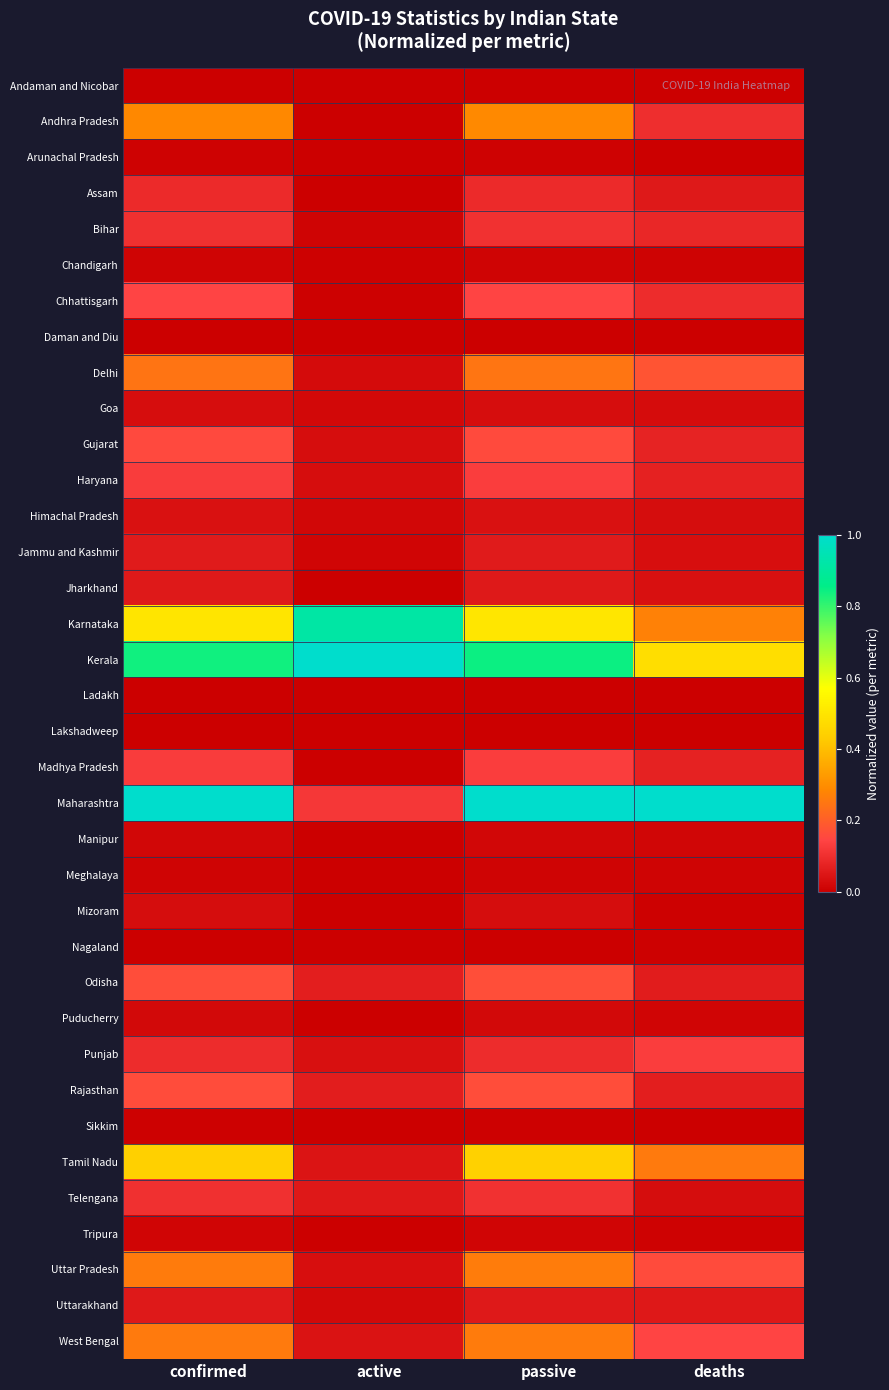

Reading left to right, list all the values displayed in this chart.

Andaman and Nicobar: confirmed=0.0	active=0.0	passive=0.0	deaths=0.0
Andhra Pradesh: confirmed=0.3	active=0.0	passive=0.3	deaths=0.1
Arunachal Pradesh: confirmed=0.0	active=0.0	passive=0.0	deaths=0.0
Assam: confirmed=0.1	active=0.0	passive=0.1	deaths=0.1
Bihar: confirmed=0.1	active=0.0	passive=0.1	deaths=0.1
Chandigarh: confirmed=0.0	active=0.0	passive=0.0	deaths=0.0
Chhattisgarh: confirmed=0.1	active=0.0	passive=0.1	deaths=0.1
Daman and Diu: confirmed=0.0	active=0.0	passive=0.0	deaths=0.0
Delhi: confirmed=0.2	active=0.0	passive=0.2	deaths=0.2
Goa: confirmed=0.0	active=0.0	passive=0.0	deaths=0.0
Gujarat: confirmed=0.2	active=0.0	passive=0.2	deaths=0.1
Haryana: confirmed=0.1	active=0.0	passive=0.1	deaths=0.1
Himachal Pradesh: confirmed=0.0	active=0.0	passive=0.0	deaths=0.0
Jammu and Kashmir: confirmed=0.1	active=0.0	passive=0.1	deaths=0.0
Jharkhand: confirmed=0.1	active=0.0	passive=0.1	deaths=0.0
Karnataka: confirmed=0.5	active=0.9	passive=0.5	deaths=0.3
Kerala: confirmed=0.8	active=1.0	passive=0.8	deaths=0.5
Ladakh: confirmed=0.0	active=0.0	passive=0.0	deaths=0.0
Lakshadweep: confirmed=0.0	active=0.0	passive=0.0	deaths=0.0
Madhya Pradesh: confirmed=0.1	active=0.0	passive=0.1	deaths=0.1
Maharashtra: confirmed=1.0	active=0.1	passive=1.0	deaths=1.0
Manipur: confirmed=0.0	active=0.0	passive=0.0	deaths=0.0
Meghalaya: confirmed=0.0	active=0.0	passive=0.0	deaths=0.0
Mizoram: confirmed=0.0	active=0.0	passive=0.0	deaths=0.0
Nagaland: confirmed=0.0	active=0.0	passive=0.0	deaths=0.0
Odisha: confirmed=0.2	active=0.1	passive=0.2	deaths=0.1
Puducherry: confirmed=0.0	active=0.0	passive=0.0	deaths=0.0
Punjab: confirmed=0.1	active=0.0	passive=0.1	deaths=0.1
Rajasthan: confirmed=0.2	active=0.1	passive=0.2	deaths=0.1
Sikkim: confirmed=0.0	active=0.0	passive=0.0	deaths=0.0
Tamil Nadu: confirmed=0.4	active=0.0	passive=0.4	deaths=0.3
Telengana: confirmed=0.1	active=0.1	passive=0.1	deaths=0.0
Tripura: confirmed=0.0	active=0.0	passive=0.0	deaths=0.0
Uttar Pradesh: confirmed=0.3	active=0.0	passive=0.3	deaths=0.2
Uttarakhand: confirmed=0.1	active=0.0	passive=0.1	deaths=0.1
West Bengal: confirmed=0.3	active=0.0	passive=0.3	deaths=0.1